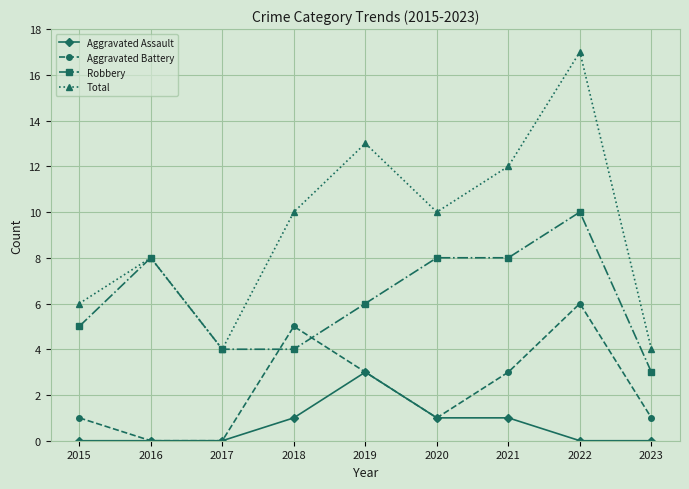

Reading left to right, what are all the values shown in this chart?

Aggravated Assault: 2015=0	2016=0	2017=0	2018=1	2019=3	2020=1	2021=1	2022=0	2023=0
Aggravated Battery: 2015=1	2016=0	2017=0	2018=5	2019=3	2020=1	2021=3	2022=6	2023=1
Robbery: 2015=5	2016=8	2017=4	2018=4	2019=6	2020=8	2021=8	2022=10	2023=3
Total: 2015=6	2016=8	2017=4	2018=10	2019=13	2020=10	2021=12	2022=17	2023=4